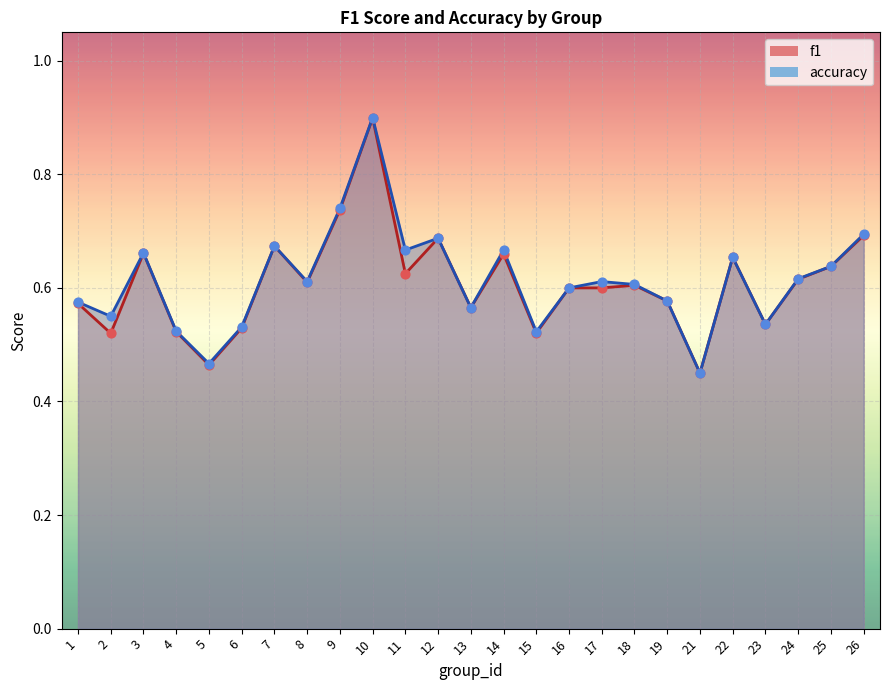

At how many categories does at least one series exceed 0?

25